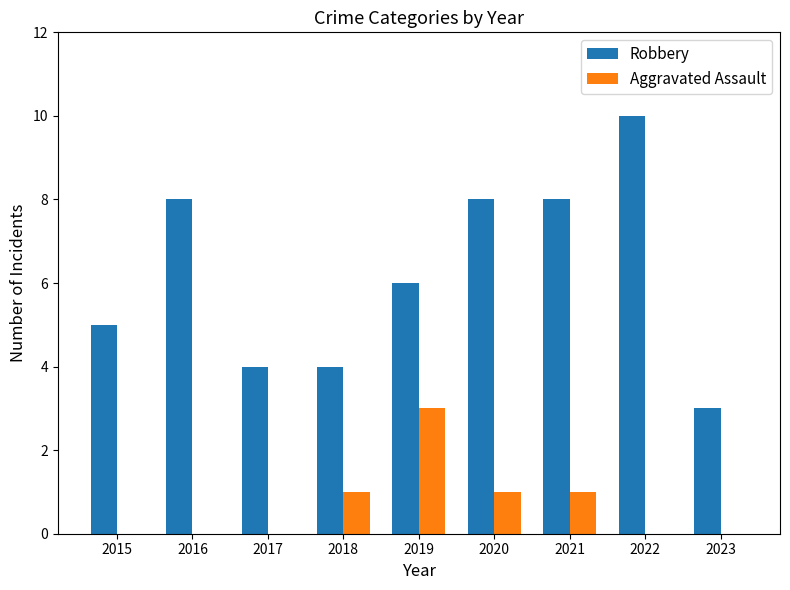

Which label corresponds to the largest value in the chart?

2022